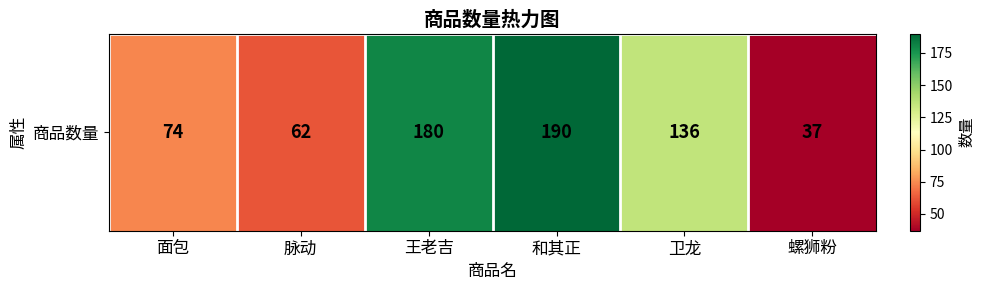

Count the number of data series in this chart.

1